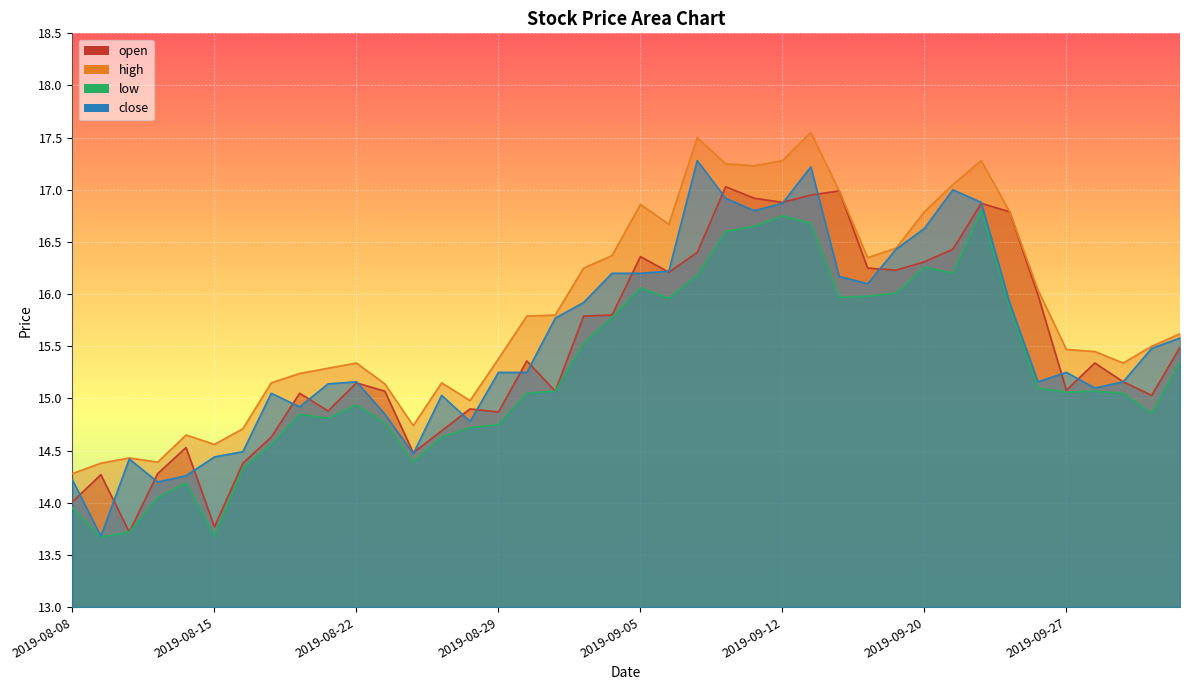

At how many categories does at least one series exceed 16?

17